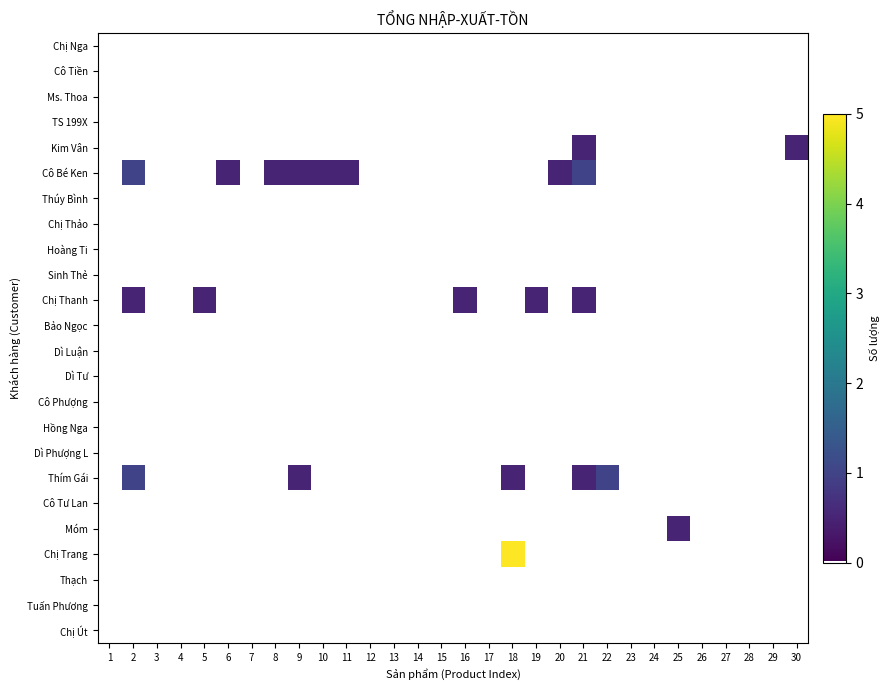

Reading left to right, transcribe all the data shown in this chart.

Chị Nga: 1=0.0	2=0.0	3=0.0	4=0.0	5=0.0	6=0.0	7=0.0	8=0.0	9=0.0	10=0.0	11=0.0	12=0.0	13=0.0	14=0.0	15=0.0	16=0.0	17=0.0	18=0.0	19=0.0	20=0.0	21=0.0	22=0.0	23=0.0	24=0.0	25=0.0	26=0.0	27=0.0	28=0.0	29=0.0	30=0.0
Cô Tiền: 1=0.0	2=0.0	3=0.0	4=0.0	5=0.0	6=0.0	7=0.0	8=0.0	9=0.0	10=0.0	11=0.0	12=0.0	13=0.0	14=0.0	15=0.0	16=0.0	17=0.0	18=0.0	19=0.0	20=0.0	21=0.0	22=0.0	23=0.0	24=0.0	25=0.0	26=0.0	27=0.0	28=0.0	29=0.0	30=0.0
Ms. Thoa: 1=0.0	2=0.0	3=0.0	4=0.0	5=0.0	6=0.0	7=0.0	8=0.0	9=0.0	10=0.0	11=0.0	12=0.0	13=0.0	14=0.0	15=0.0	16=0.0	17=0.0	18=0.0	19=0.0	20=0.0	21=0.0	22=0.0	23=0.0	24=0.0	25=0.0	26=0.0	27=0.0	28=0.0	29=0.0	30=0.0
TS 199X: 1=0.0	2=0.0	3=0.0	4=0.0	5=0.0	6=0.0	7=0.0	8=0.0	9=0.0	10=0.0	11=0.0	12=0.0	13=0.0	14=0.0	15=0.0	16=0.0	17=0.0	18=0.0	19=0.0	20=0.0	21=0.0	22=0.0	23=0.0	24=0.0	25=0.0	26=0.0	27=0.0	28=0.0	29=0.0	30=0.0
Kim Vân: 1=0.0	2=0.0	3=0.0	4=0.0	5=0.0	6=0.0	7=0.0	8=0.0	9=0.0	10=0.0	11=0.0	12=0.0	13=0.0	14=0.0	15=0.0	16=0.0	17=0.0	18=0.0	19=0.0	20=0.0	21=0.5	22=0.0	23=0.0	24=0.0	25=0.0	26=0.0	27=0.0	28=0.0	29=0.0	30=0.5
Cô Bé Ken: 1=0.0	2=1.0	3=0.0	4=0.0	5=0.0	6=0.5	7=0.0	8=0.5	9=0.5	10=0.5	11=0.5	12=0.0	13=0.0	14=0.0	15=0.0	16=0.0	17=0.0	18=0.0	19=0.0	20=0.5	21=1.0	22=0.0	23=0.0	24=0.0	25=0.0	26=0.0	27=0.0	28=0.0	29=0.0	30=0.0
Thúy Bình: 1=0.0	2=0.0	3=0.0	4=0.0	5=0.0	6=0.0	7=0.0	8=0.0	9=0.0	10=0.0	11=0.0	12=0.0	13=0.0	14=0.0	15=0.0	16=0.0	17=0.0	18=0.0	19=0.0	20=0.0	21=0.0	22=0.0	23=0.0	24=0.0	25=0.0	26=0.0	27=0.0	28=0.0	29=0.0	30=0.0
Chị Thảo: 1=0.0	2=0.0	3=0.0	4=0.0	5=0.0	6=0.0	7=0.0	8=0.0	9=0.0	10=0.0	11=0.0	12=0.0	13=0.0	14=0.0	15=0.0	16=0.0	17=0.0	18=0.0	19=0.0	20=0.0	21=0.0	22=0.0	23=0.0	24=0.0	25=0.0	26=0.0	27=0.0	28=0.0	29=0.0	30=0.0
Hoàng Ti: 1=0.0	2=0.0	3=0.0	4=0.0	5=0.0	6=0.0	7=0.0	8=0.0	9=0.0	10=0.0	11=0.0	12=0.0	13=0.0	14=0.0	15=0.0	16=0.0	17=0.0	18=0.0	19=0.0	20=0.0	21=0.0	22=0.0	23=0.0	24=0.0	25=0.0	26=0.0	27=0.0	28=0.0	29=0.0	30=0.0
Sinh Thẻ: 1=0.0	2=0.0	3=0.0	4=0.0	5=0.0	6=0.0	7=0.0	8=0.0	9=0.0	10=0.0	11=0.0	12=0.0	13=0.0	14=0.0	15=0.0	16=0.0	17=0.0	18=0.0	19=0.0	20=0.0	21=0.0	22=0.0	23=0.0	24=0.0	25=0.0	26=0.0	27=0.0	28=0.0	29=0.0	30=0.0
Chị Thanh: 1=0.0	2=0.5	3=0.0	4=0.0	5=0.5	6=0.0	7=0.0	8=0.0	9=0.0	10=0.0	11=0.0	12=0.0	13=0.0	14=0.0	15=0.0	16=0.5	17=0.0	18=0.0	19=0.5	20=0.0	21=0.5	22=0.0	23=0.0	24=0.0	25=0.0	26=0.0	27=0.0	28=0.0	29=0.0	30=0.0
Bảo Ngọc: 1=0.0	2=0.0	3=0.0	4=0.0	5=0.0	6=0.0	7=0.0	8=0.0	9=0.0	10=0.0	11=0.0	12=0.0	13=0.0	14=0.0	15=0.0	16=0.0	17=0.0	18=0.0	19=0.0	20=0.0	21=0.0	22=0.0	23=0.0	24=0.0	25=0.0	26=0.0	27=0.0	28=0.0	29=0.0	30=0.0
Dì Luận: 1=0.0	2=0.0	3=0.0	4=0.0	5=0.0	6=0.0	7=0.0	8=0.0	9=0.0	10=0.0	11=0.0	12=0.0	13=0.0	14=0.0	15=0.0	16=0.0	17=0.0	18=0.0	19=0.0	20=0.0	21=0.0	22=0.0	23=0.0	24=0.0	25=0.0	26=0.0	27=0.0	28=0.0	29=0.0	30=0.0
Dì Tư: 1=0.0	2=0.0	3=0.0	4=0.0	5=0.0	6=0.0	7=0.0	8=0.0	9=0.0	10=0.0	11=0.0	12=0.0	13=0.0	14=0.0	15=0.0	16=0.0	17=0.0	18=0.0	19=0.0	20=0.0	21=0.0	22=0.0	23=0.0	24=0.0	25=0.0	26=0.0	27=0.0	28=0.0	29=0.0	30=0.0
Cô Phượng: 1=0.0	2=0.0	3=0.0	4=0.0	5=0.0	6=0.0	7=0.0	8=0.0	9=0.0	10=0.0	11=0.0	12=0.0	13=0.0	14=0.0	15=0.0	16=0.0	17=0.0	18=0.0	19=0.0	20=0.0	21=0.0	22=0.0	23=0.0	24=0.0	25=0.0	26=0.0	27=0.0	28=0.0	29=0.0	30=0.0
Hồng Nga: 1=0.0	2=0.0	3=0.0	4=0.0	5=0.0	6=0.0	7=0.0	8=0.0	9=0.0	10=0.0	11=0.0	12=0.0	13=0.0	14=0.0	15=0.0	16=0.0	17=0.0	18=0.0	19=0.0	20=0.0	21=0.0	22=0.0	23=0.0	24=0.0	25=0.0	26=0.0	27=0.0	28=0.0	29=0.0	30=0.0
Dì Phượng L: 1=0.0	2=0.0	3=0.0	4=0.0	5=0.0	6=0.0	7=0.0	8=0.0	9=0.0	10=0.0	11=0.0	12=0.0	13=0.0	14=0.0	15=0.0	16=0.0	17=0.0	18=0.0	19=0.0	20=0.0	21=0.0	22=0.0	23=0.0	24=0.0	25=0.0	26=0.0	27=0.0	28=0.0	29=0.0	30=0.0
Thím Gái: 1=0.0	2=1.0	3=0.0	4=0.0	5=0.0	6=0.0	7=0.0	8=0.0	9=0.5	10=0.0	11=0.0	12=0.0	13=0.0	14=0.0	15=0.0	16=0.0	17=0.0	18=0.5	19=0.0	20=0.0	21=0.5	22=1.0	23=0.0	24=0.0	25=0.0	26=0.0	27=0.0	28=0.0	29=0.0	30=0.0
Cô Tư Lan: 1=0.0	2=0.0	3=0.0	4=0.0	5=0.0	6=0.0	7=0.0	8=0.0	9=0.0	10=0.0	11=0.0	12=0.0	13=0.0	14=0.0	15=0.0	16=0.0	17=0.0	18=0.0	19=0.0	20=0.0	21=0.0	22=0.0	23=0.0	24=0.0	25=0.0	26=0.0	27=0.0	28=0.0	29=0.0	30=0.0
Móm: 1=0.0	2=0.0	3=0.0	4=0.0	5=0.0	6=0.0	7=0.0	8=0.0	9=0.0	10=0.0	11=0.0	12=0.0	13=0.0	14=0.0	15=0.0	16=0.0	17=0.0	18=0.0	19=0.0	20=0.0	21=0.0	22=0.0	23=0.0	24=0.0	25=0.5	26=0.0	27=0.0	28=0.0	29=0.0	30=0.0
Chị Trang: 1=0.0	2=0.0	3=0.0	4=0.0	5=0.0	6=0.0	7=0.0	8=0.0	9=0.0	10=0.0	11=0.0	12=0.0	13=0.0	14=0.0	15=0.0	16=0.0	17=0.0	18=5.0	19=0.0	20=0.0	21=0.0	22=0.0	23=0.0	24=0.0	25=0.0	26=0.0	27=0.0	28=0.0	29=0.0	30=0.0
Thạch: 1=0.0	2=0.0	3=0.0	4=0.0	5=0.0	6=0.0	7=0.0	8=0.0	9=0.0	10=0.0	11=0.0	12=0.0	13=0.0	14=0.0	15=0.0	16=0.0	17=0.0	18=0.0	19=0.0	20=0.0	21=0.0	22=0.0	23=0.0	24=0.0	25=0.0	26=0.0	27=0.0	28=0.0	29=0.0	30=0.0
Tuấn Phương: 1=0.0	2=0.0	3=0.0	4=0.0	5=0.0	6=0.0	7=0.0	8=0.0	9=0.0	10=0.0	11=0.0	12=0.0	13=0.0	14=0.0	15=0.0	16=0.0	17=0.0	18=0.0	19=0.0	20=0.0	21=0.0	22=0.0	23=0.0	24=0.0	25=0.0	26=0.0	27=0.0	28=0.0	29=0.0	30=0.0
Chị Út: 1=0.0	2=0.0	3=0.0	4=0.0	5=0.0	6=0.0	7=0.0	8=0.0	9=0.0	10=0.0	11=0.0	12=0.0	13=0.0	14=0.0	15=0.0	16=0.0	17=0.0	18=0.0	19=0.0	20=0.0	21=0.0	22=0.0	23=0.0	24=0.0	25=0.0	26=0.0	27=0.0	28=0.0	29=0.0	30=0.0